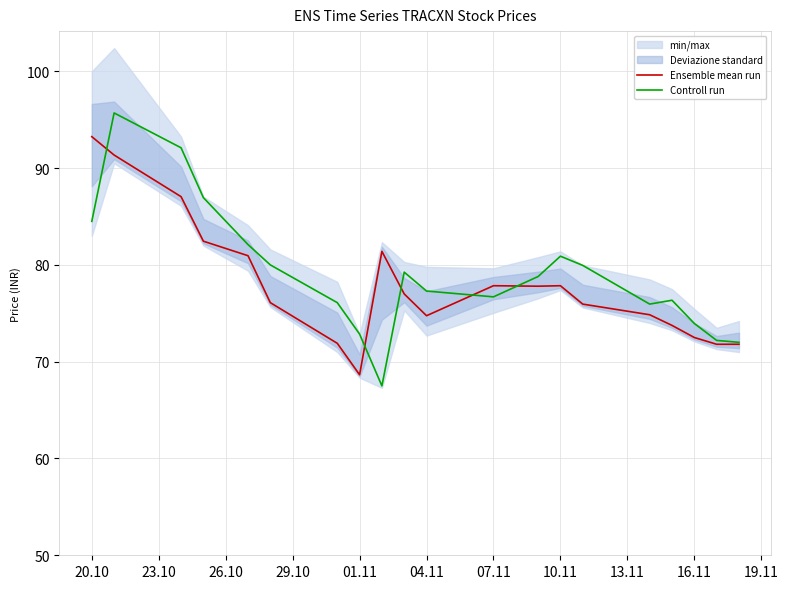

What is the smallest value displayed?

67.5